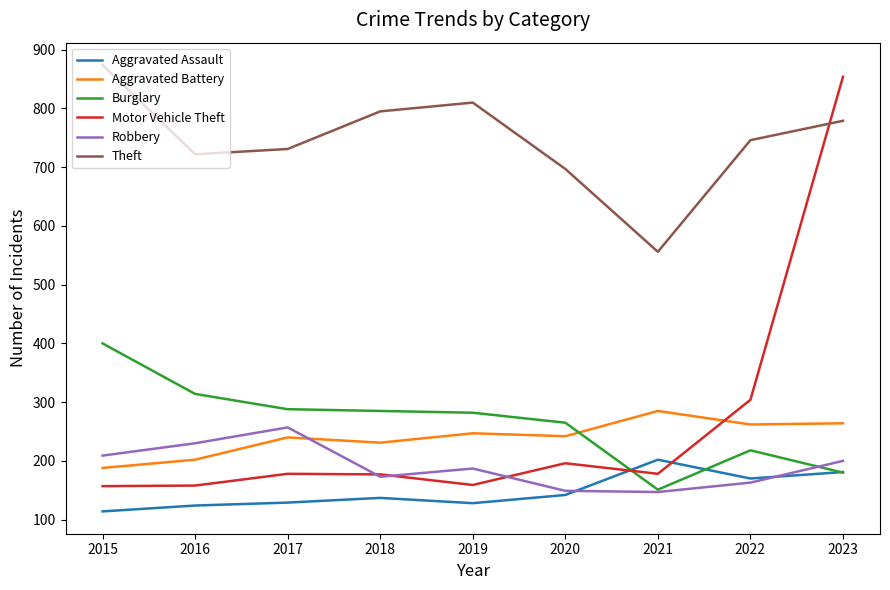

Which series changed the most between 2019 and 2023?

Motor Vehicle Theft